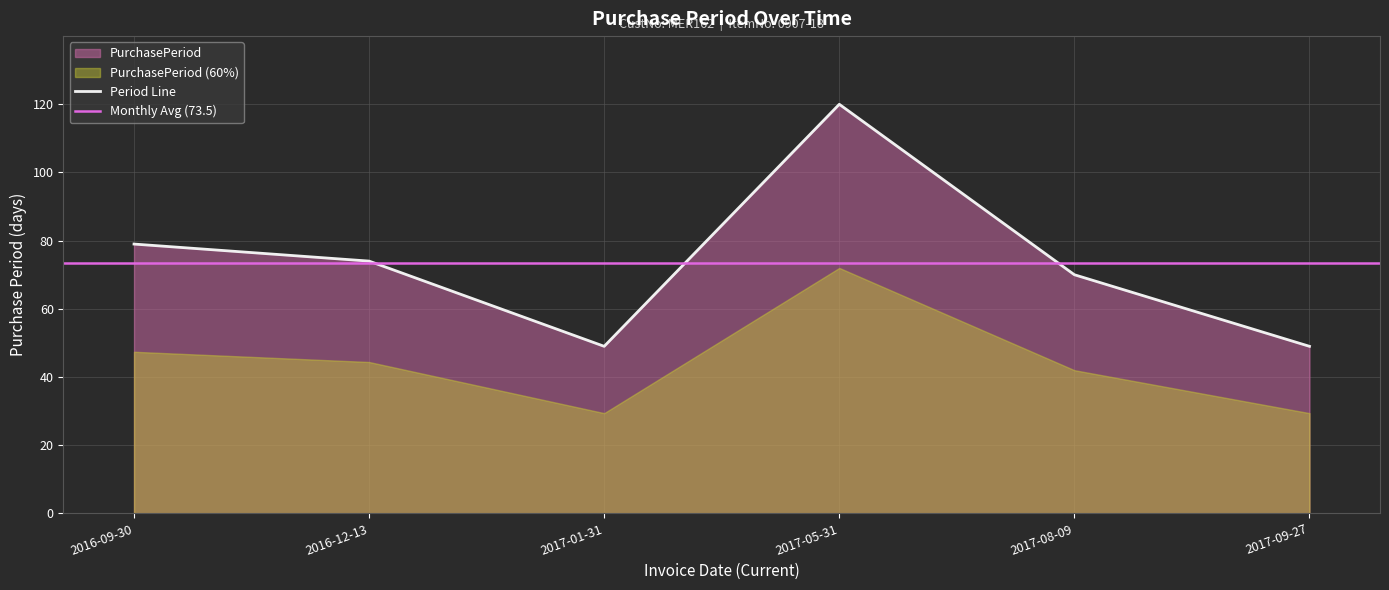

What is the ratio of the value at 2016-12-13 to the value at 2017-01-31?

1.5